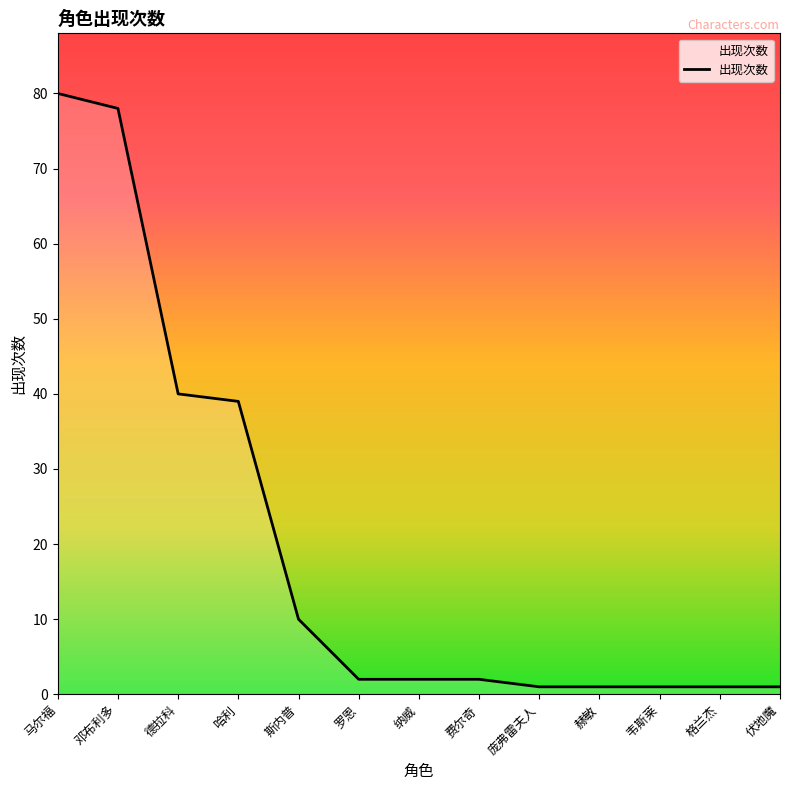

What is the average value?

20